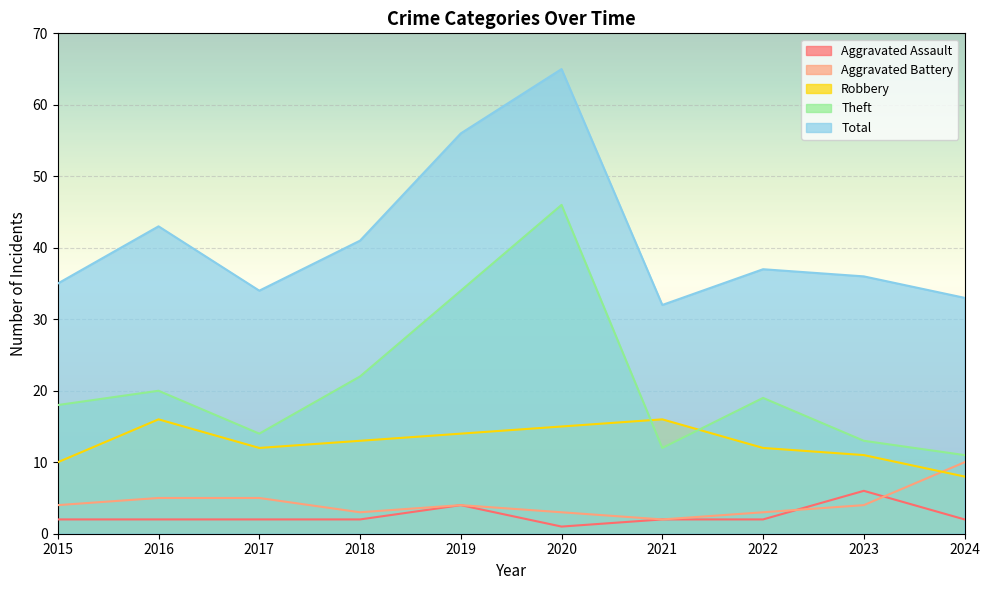

How many data points does each series have?

10